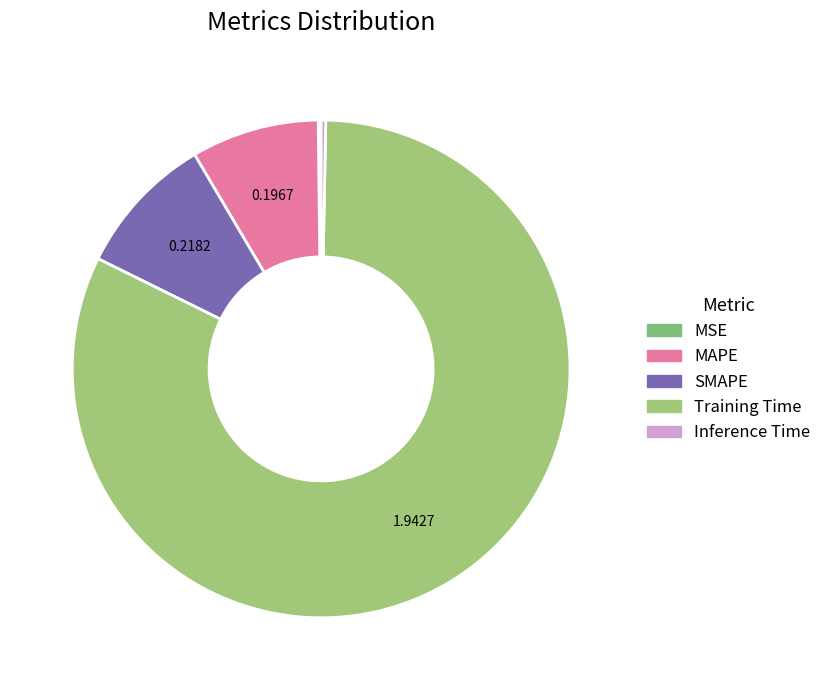

What is the change in value from MSE to SMAPE?

+0.2